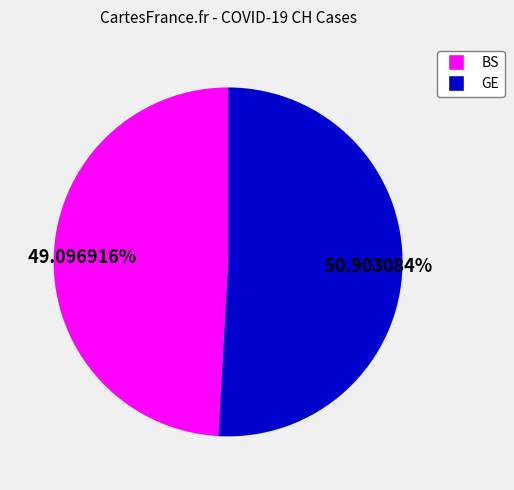

Combined, what portion of the pie is GE and BS?

100.0%